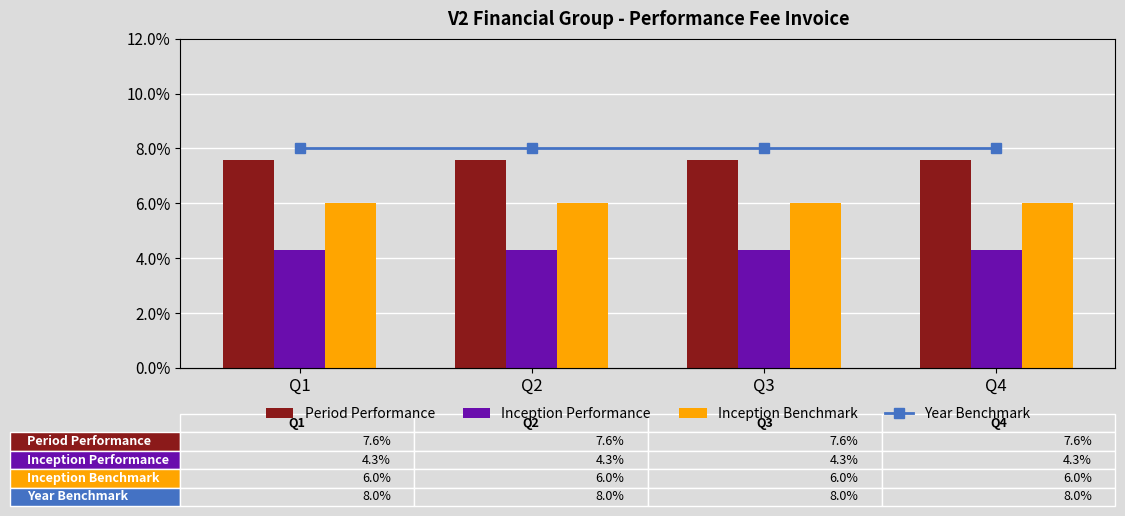

What are all the series names shown in the legend?

Period Performance, Inception Performance, Inception Benchmark, Year Benchmark